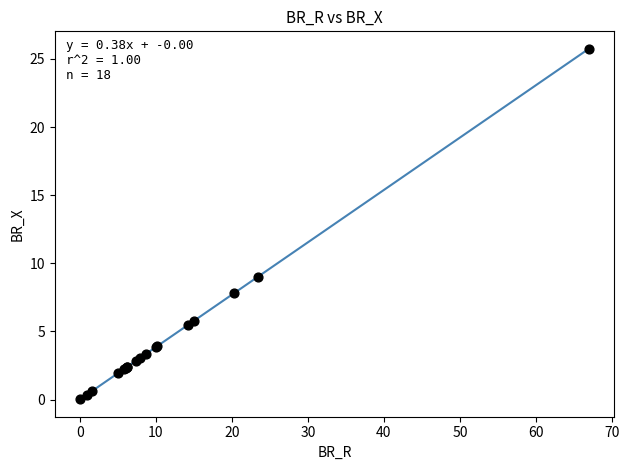

What Y value in the scatter plot is closest to 12?

9.0